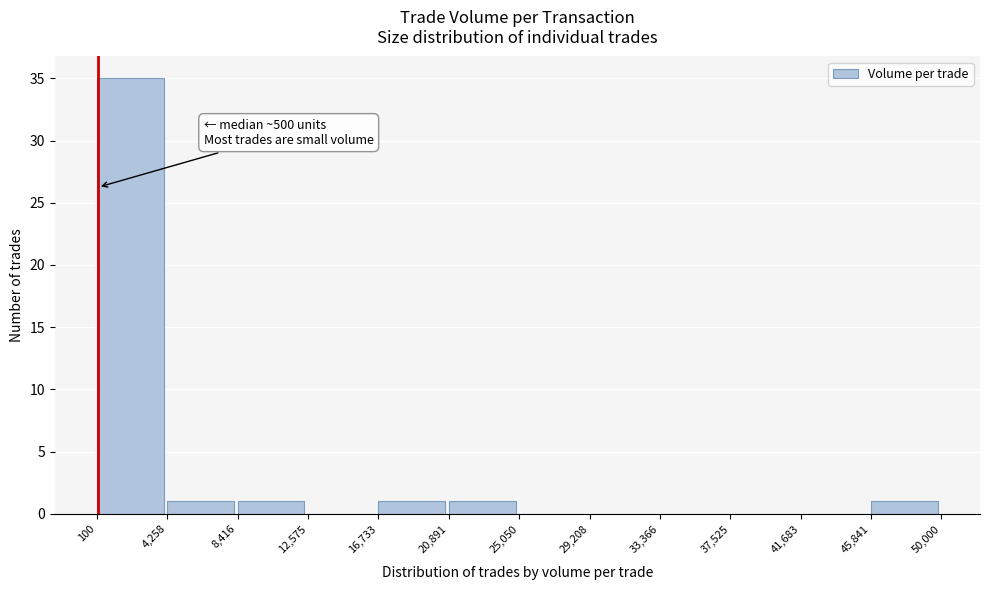

Which range on the x-axis has the tallest bar?

100 to 4,258